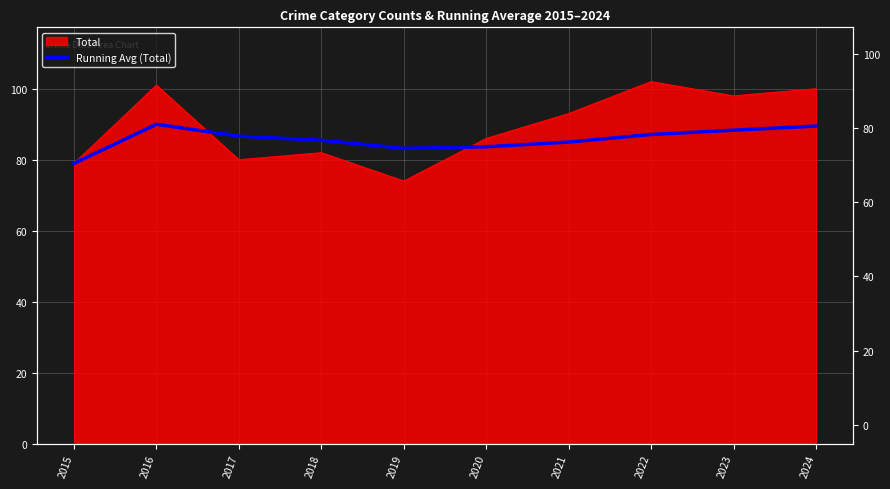

How many interior local valleys (lower than both neighbors) does the data have?

1